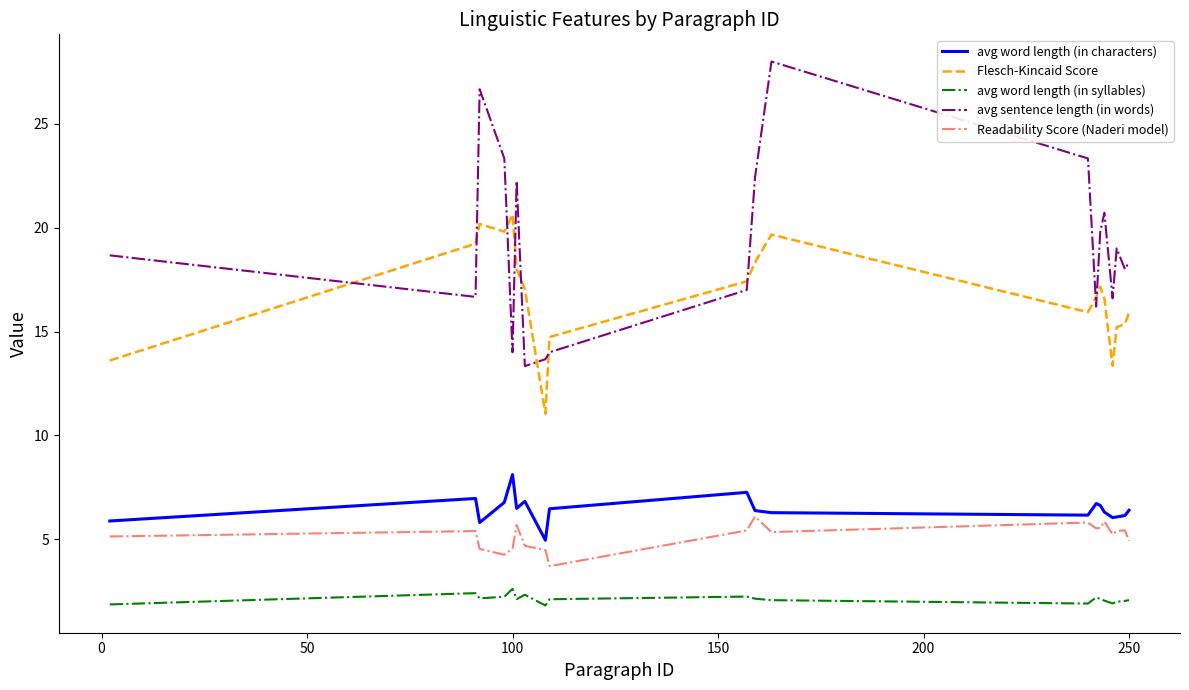

What is the maximum value for Flesch-Kincaid Score?

20.6